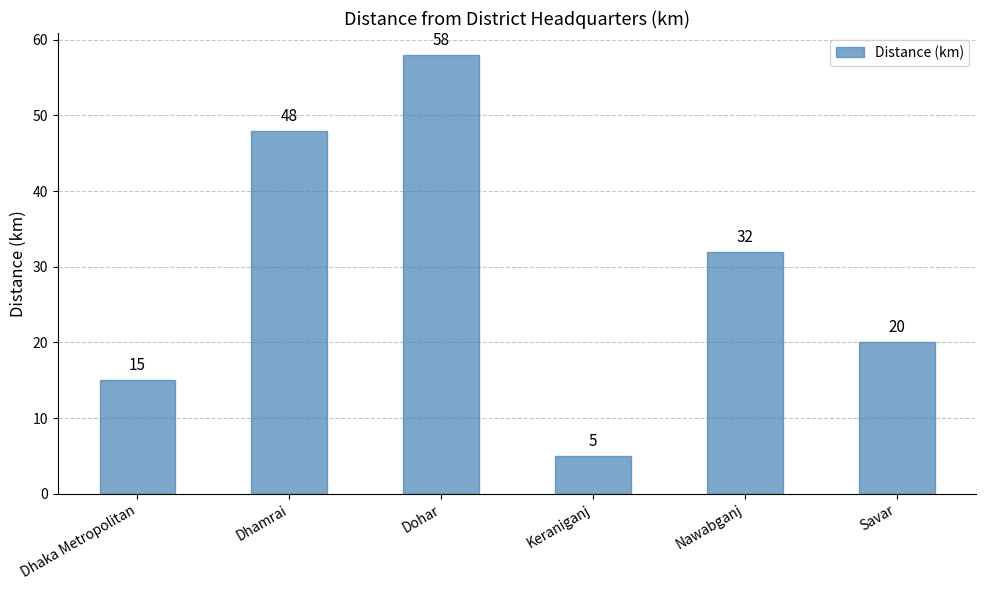

Where is the data nearest to the value 31?

Nawabganj